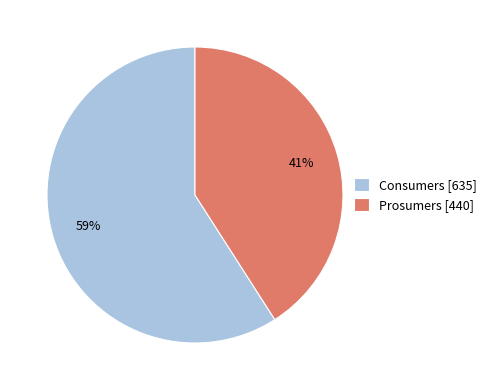

Is it true that Consumers is 59% of the pie?

True